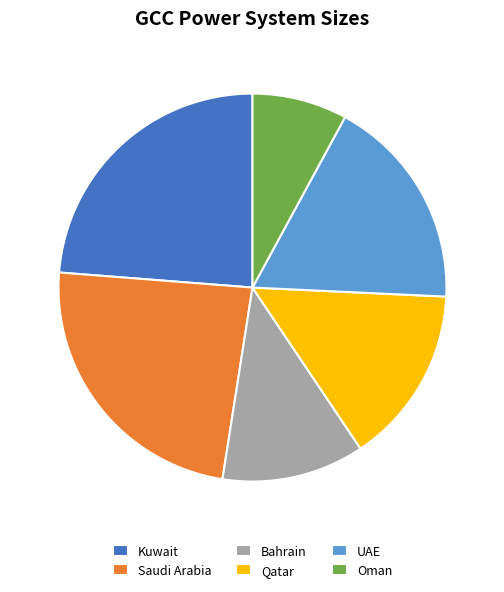

Which slice is the smallest?

Oman